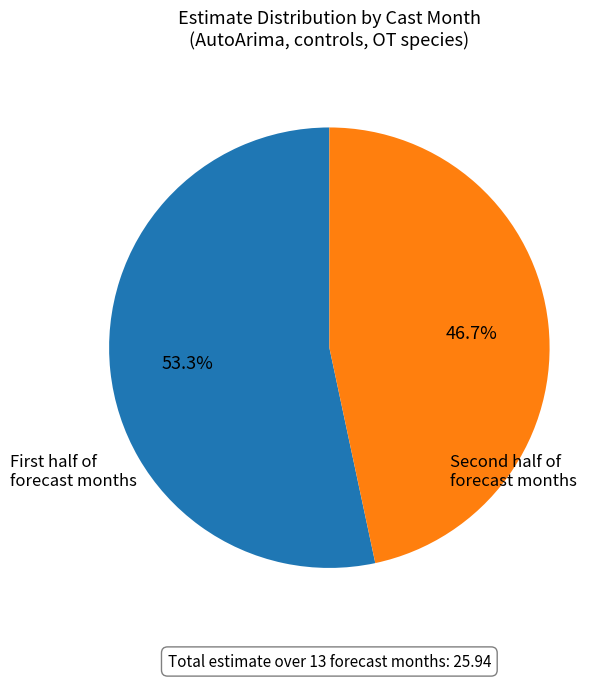

Count the number of slices in the pie.

2